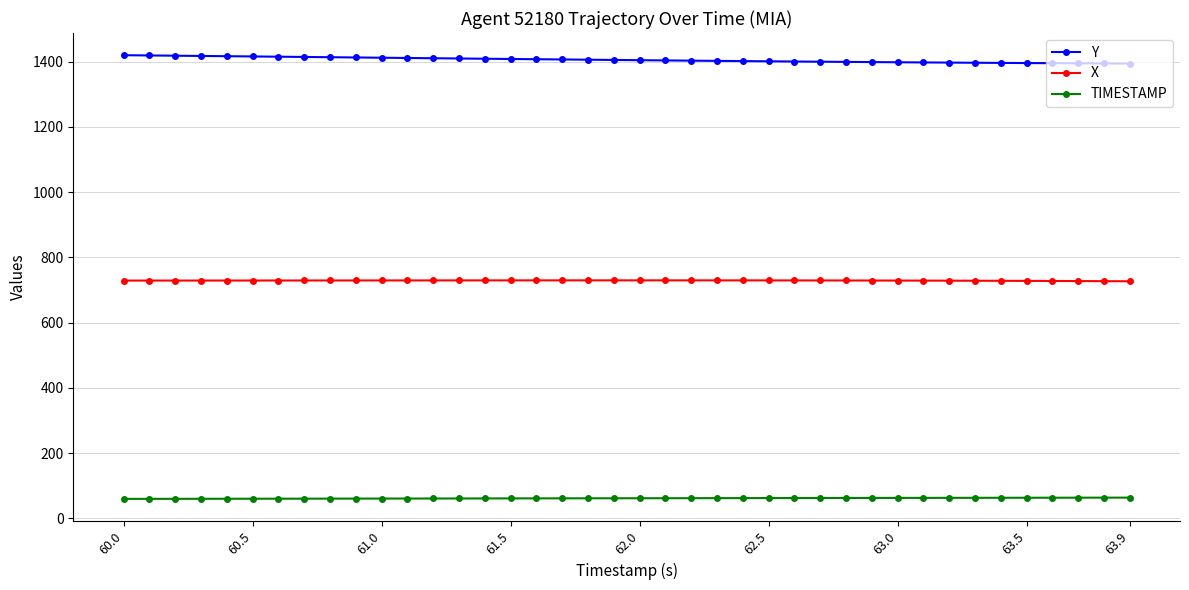

What is the lowest value of the X series?

727.0